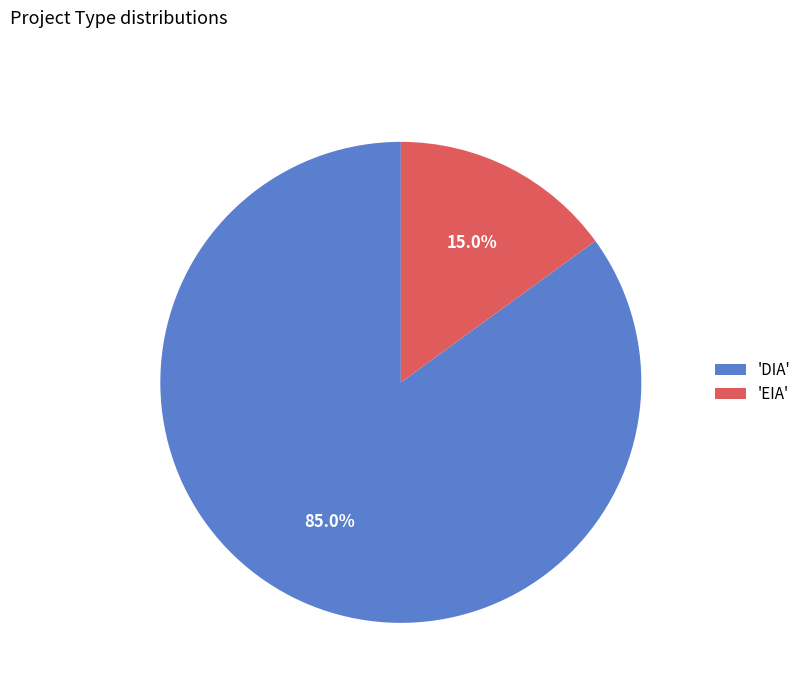

Combined, do 'EIA' and 'DIA' account for over 50%?

Yes